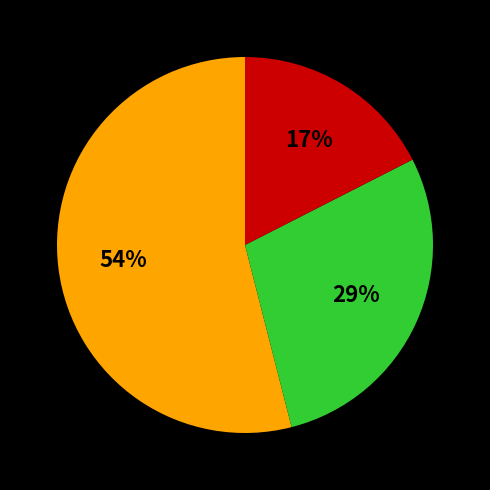

Is there a majority slice in this chart?

Yes